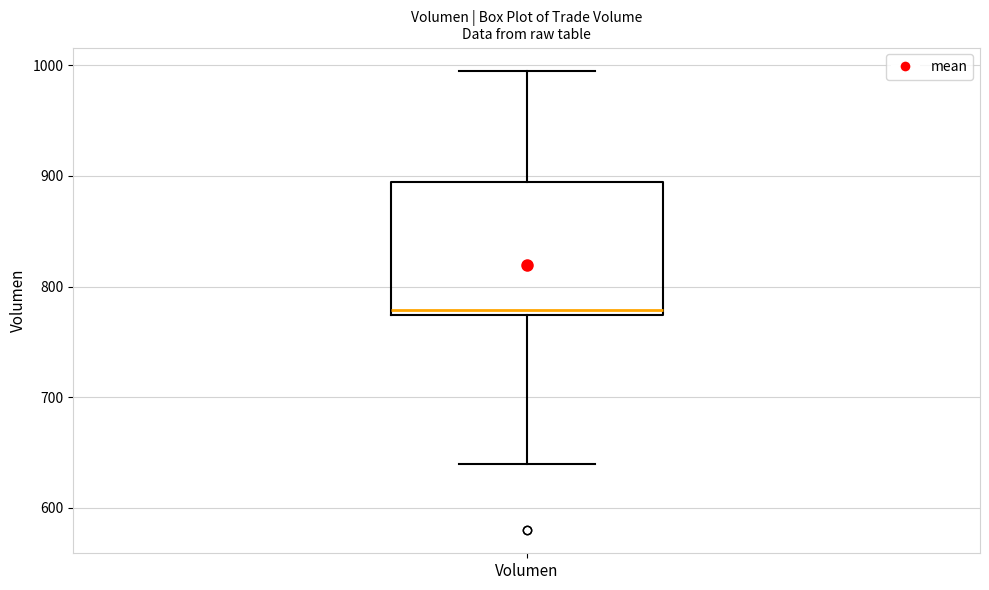

Read this box plot against the y-axis: the position of the median line, the range covered by the box, and the ends of both whiskers. The values are not printed on the chart, so give them approximately, as read against the axis.

median 780, box 770 to 890, whiskers 640 to 1000